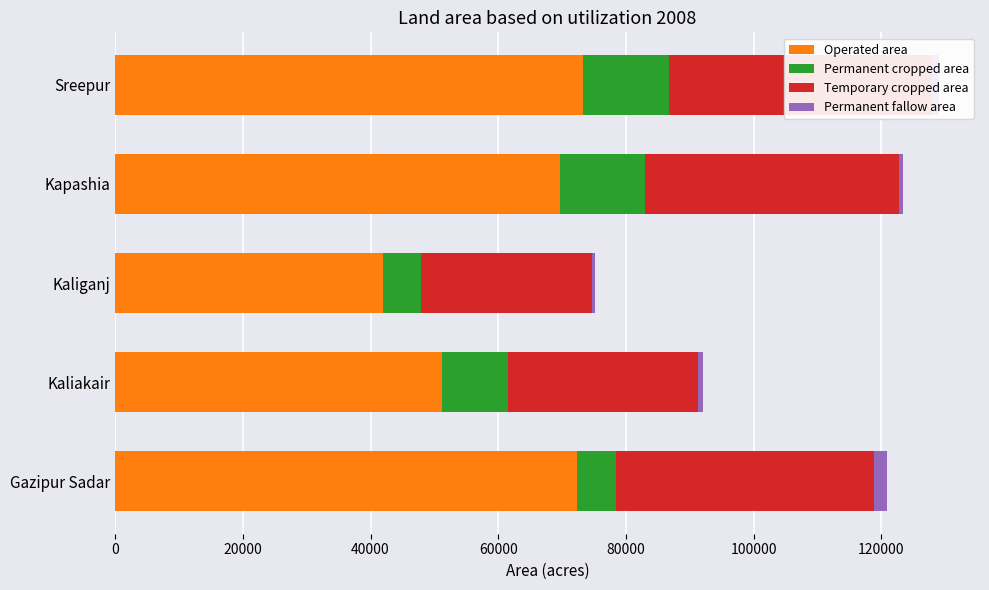

What is the approximate value of Permanent cropped area at Gazipur Sadar, to the nearest 100?

6000